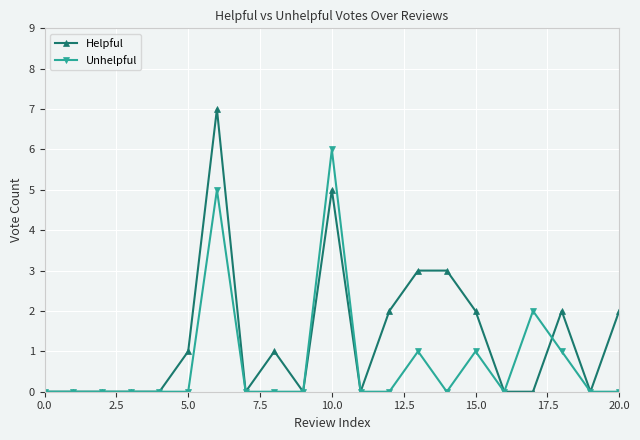

What is the greatest value displayed?

7